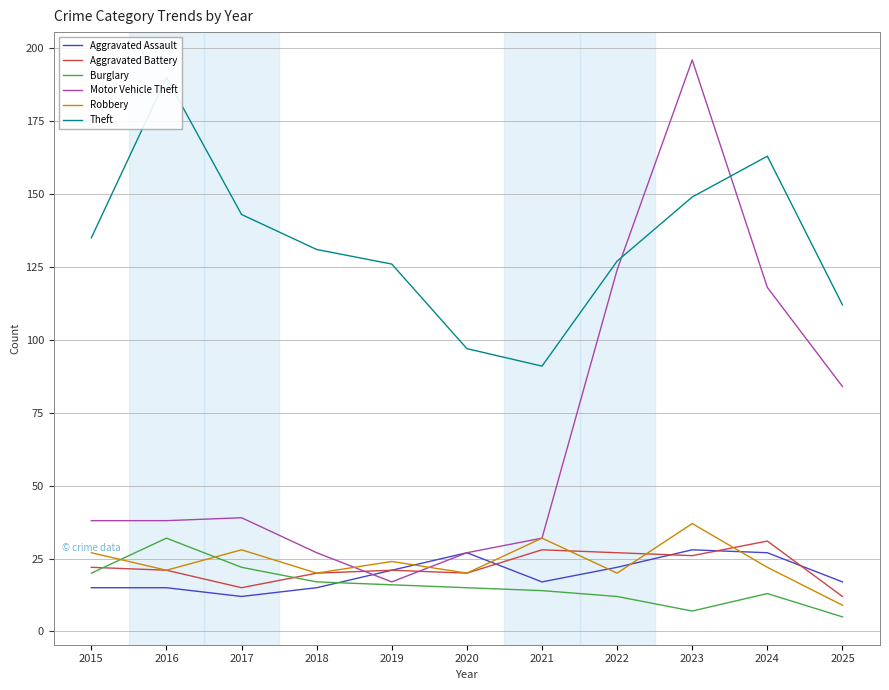

At which label does Motor Vehicle Theft reach its peak?

2023